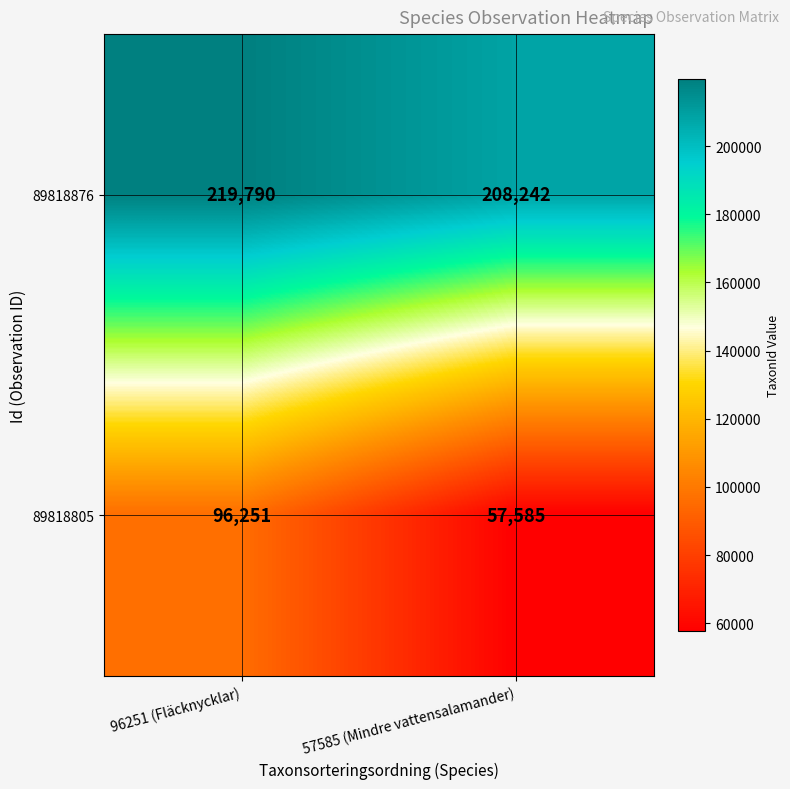

The value of 89818805 at 96251 (Fläcknycklar) is 30319. True or false?

False